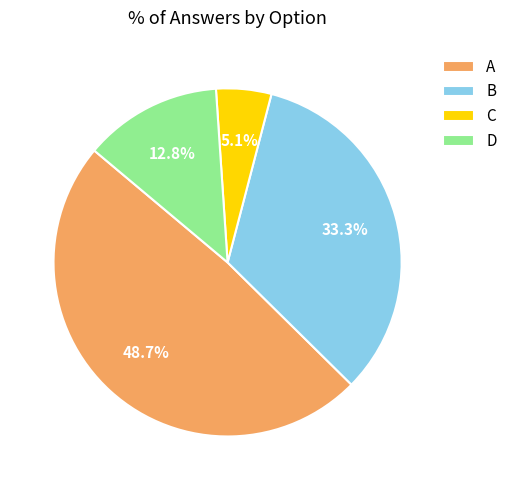

Is there any slice that represents more than half of the pie?

No